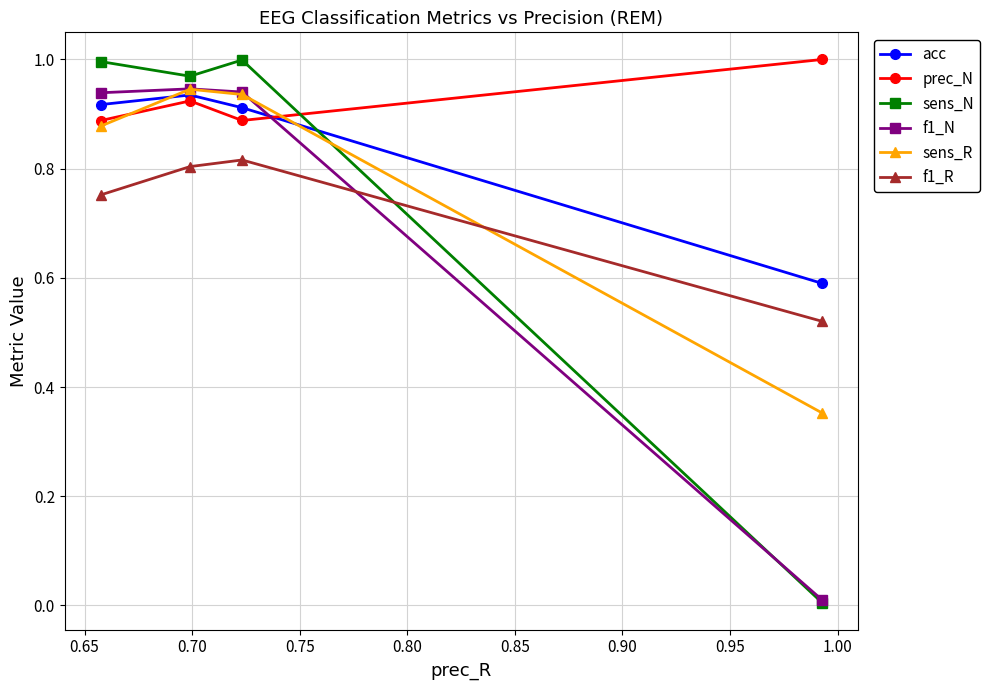

How many intersections are there between sens_R and acc?

2